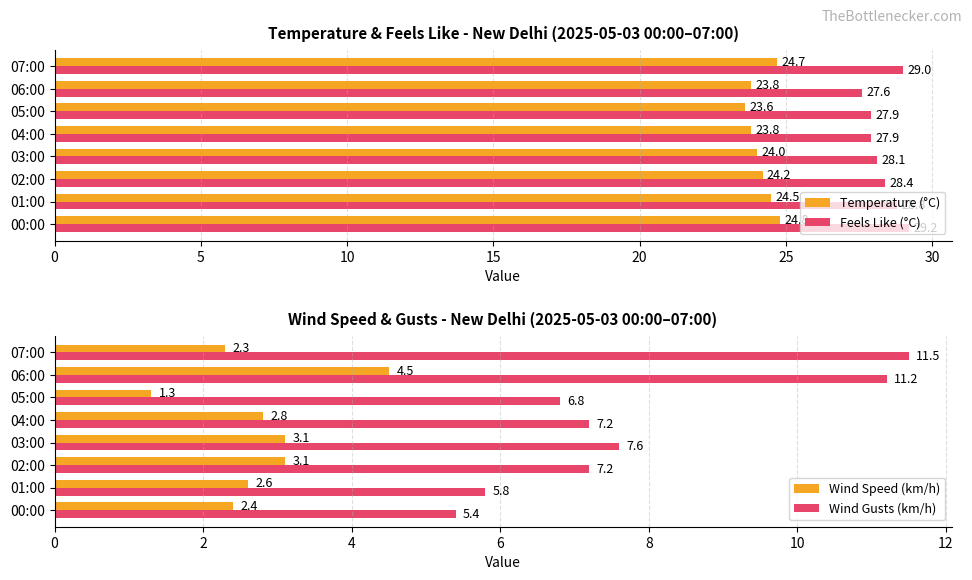

Read the Feels Like (°C) value at 03:00.

28.1